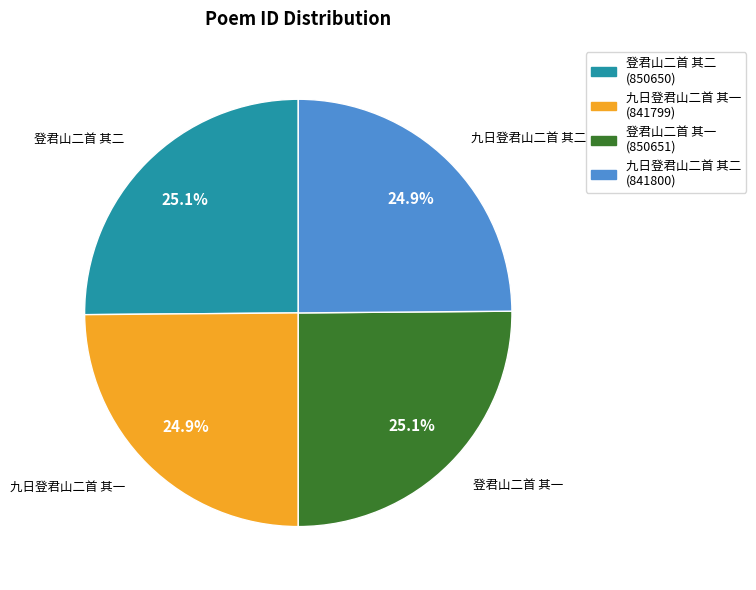

Is there any slice that represents more than half of the pie?

No